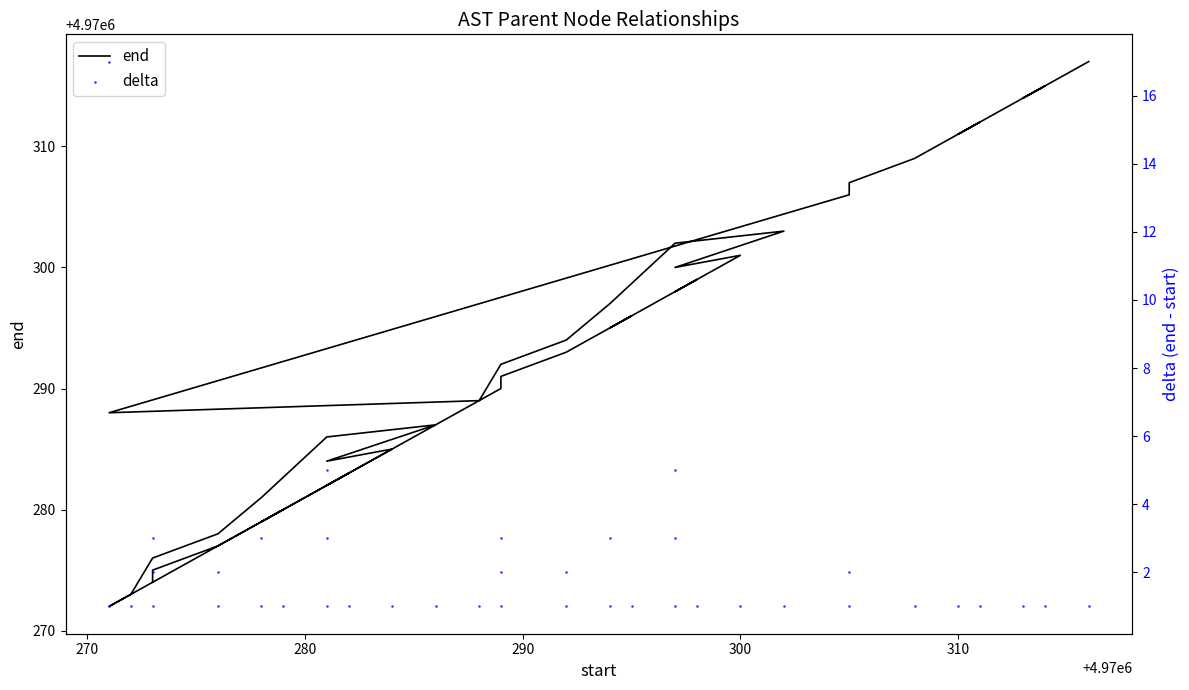

What are all the series names shown in the legend?

end, delta